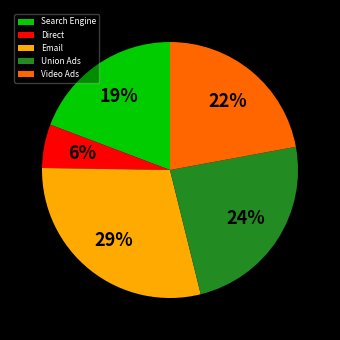

Does any single category account for the majority?

No